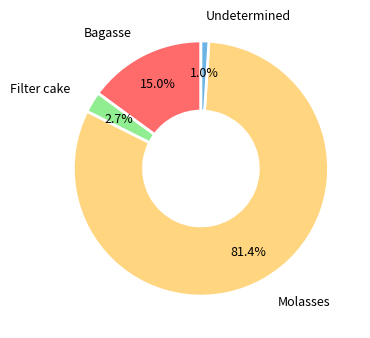

Which category has the smallest portion of the pie?

Undetermined